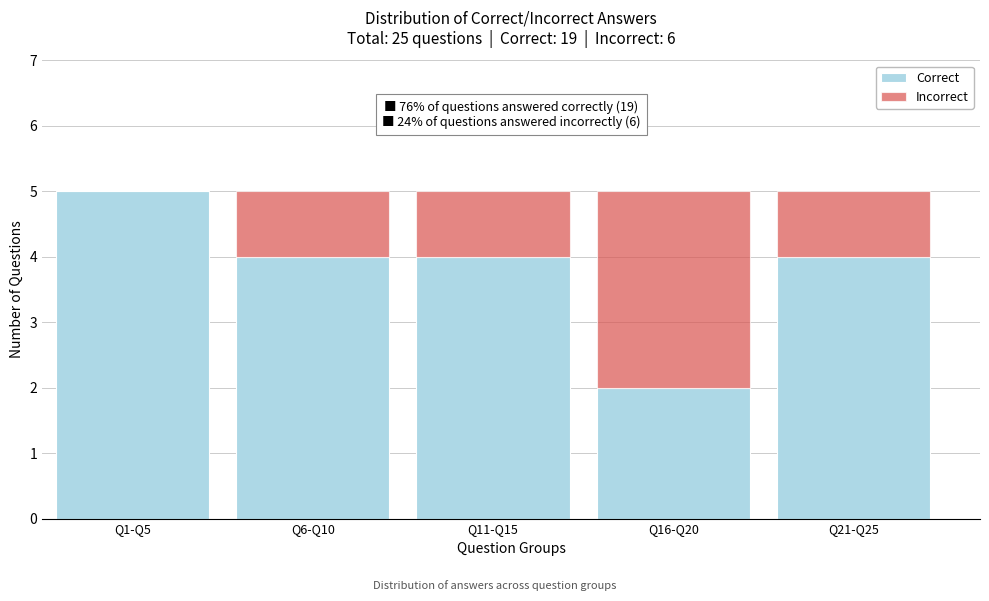

Reading left to right, list the values for the Correct series.

Q1-Q5=5	Q6-Q10=4	Q11-Q15=4	Q16-Q20=2	Q21-Q25=4